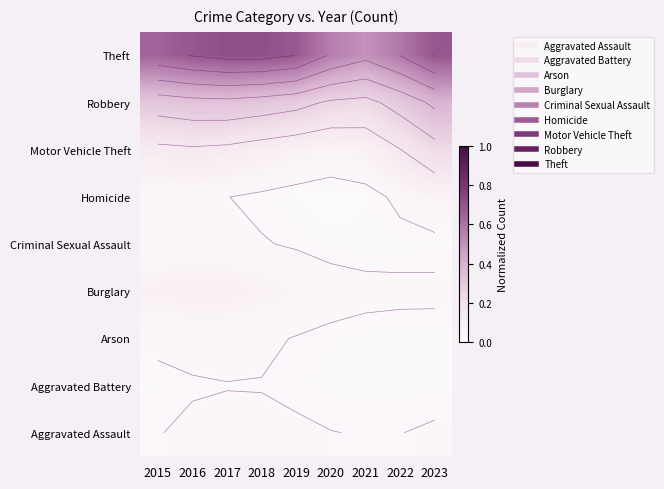

Count the number of categories in the chart.

9